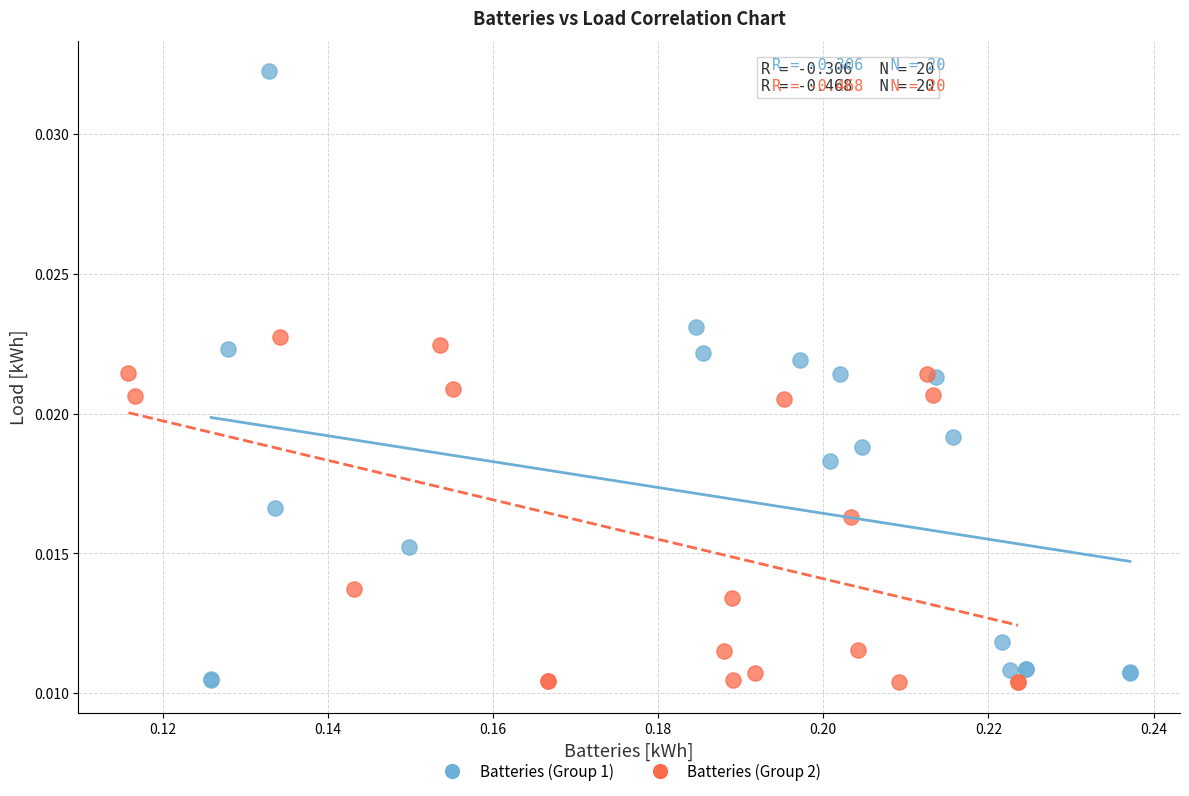

Which series has the largest Y range (max minus min)?

Batteries (Group 1)